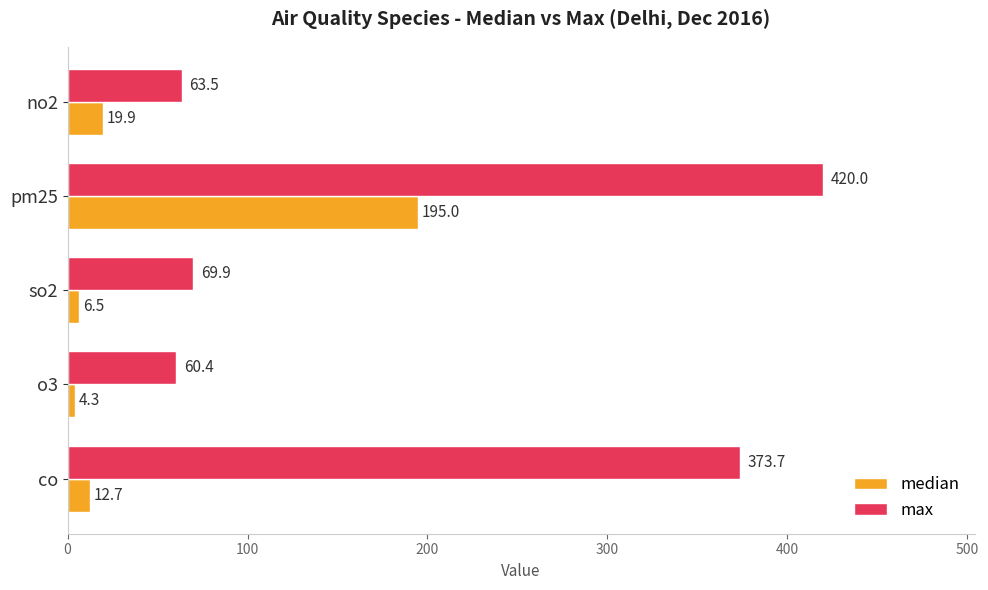

How many categories are shown in the chart?

5